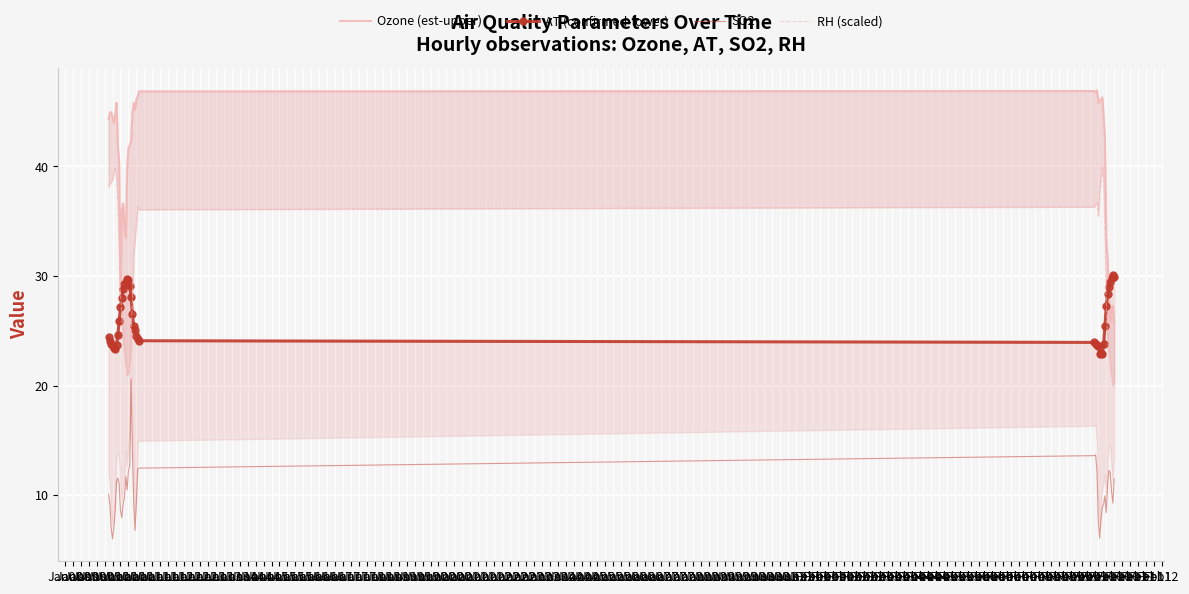

How many series are shown in this chart?

4